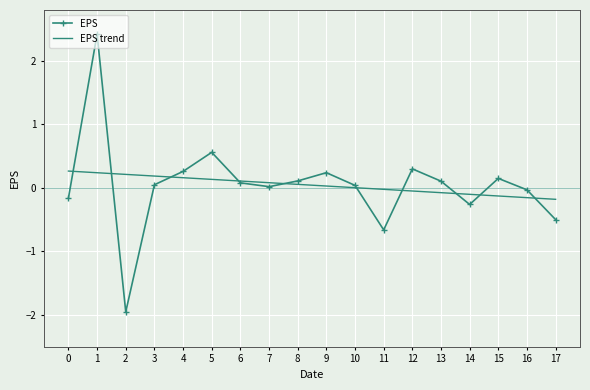

The value of EPS at 1 is 2.4. True or false?

True